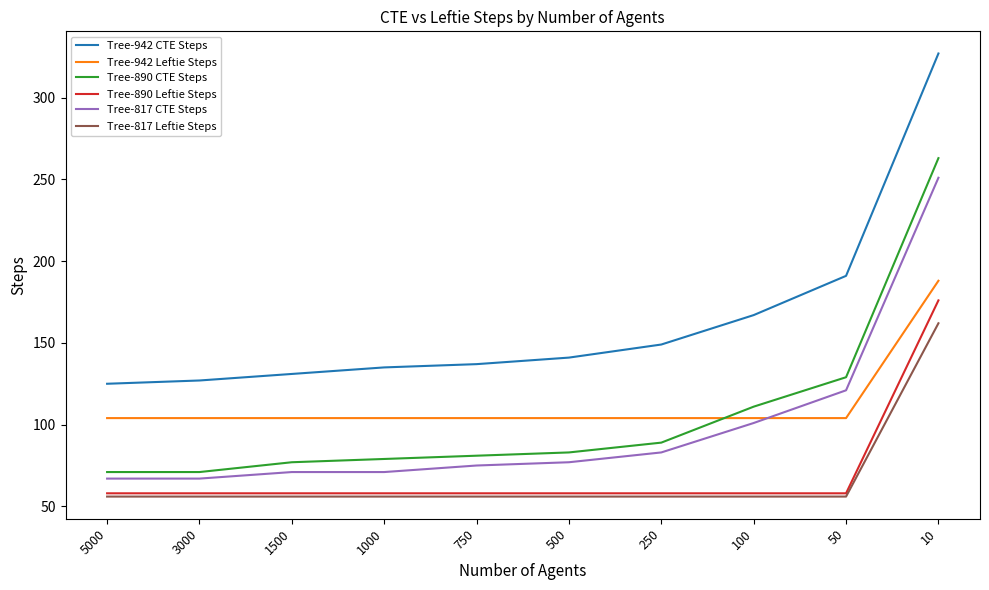

What is the difference between the maximum and second lowest values in the Tree-817 CTE Steps series?

184